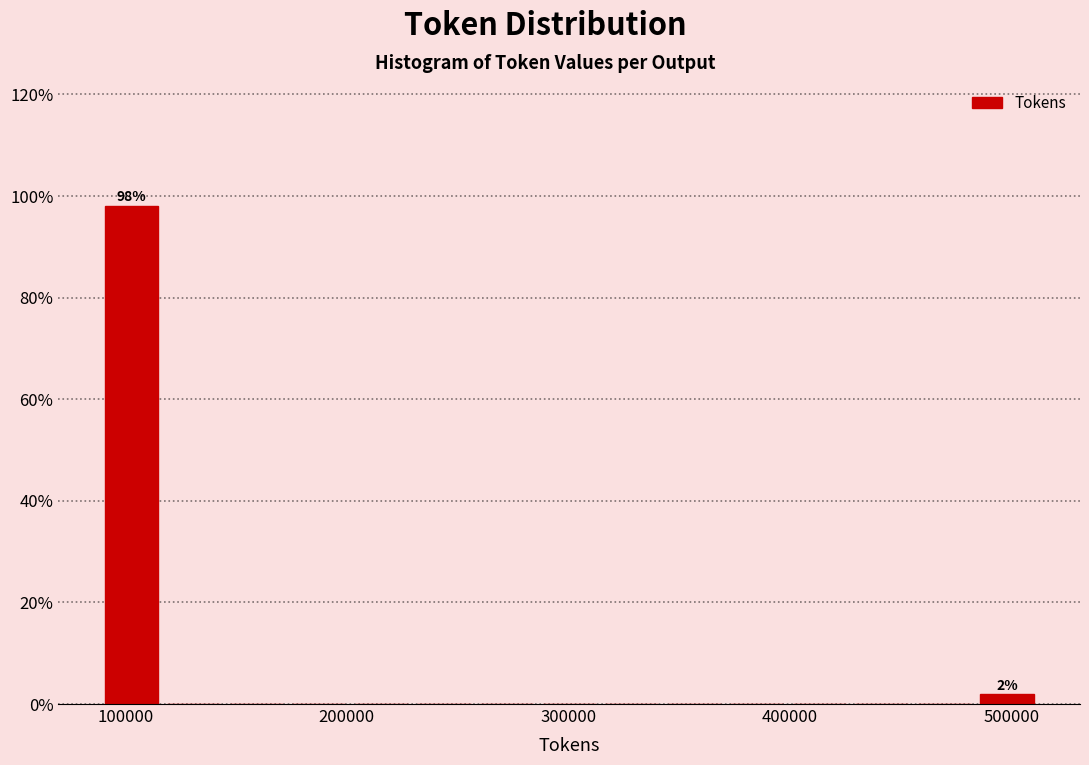

Around what value on the x-axis is the tallest bar? Give the approximate position of its centre, as read against the axis.

100000